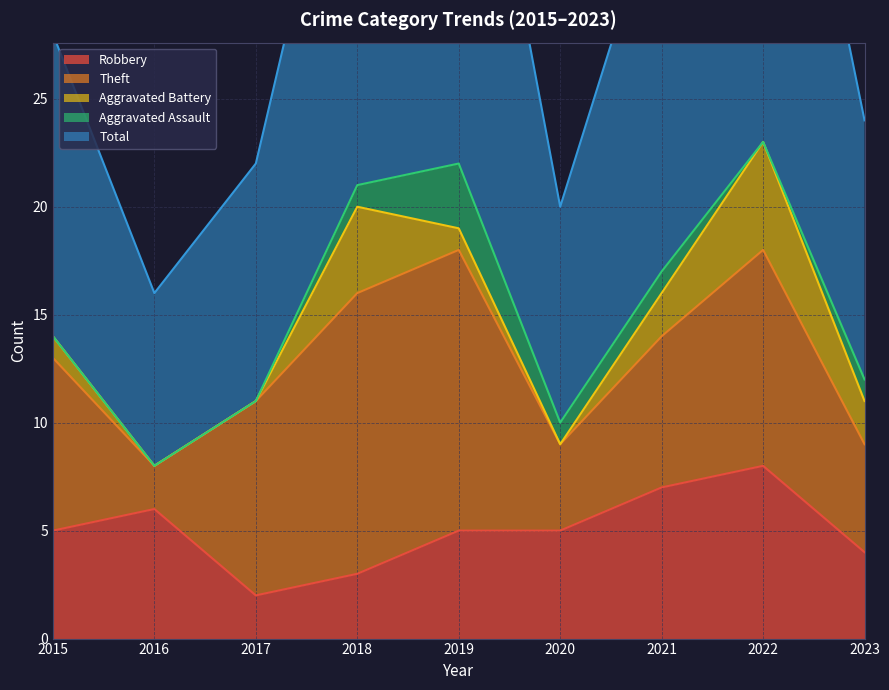

True or false: Robbery has a value of 6 at 2016.

True